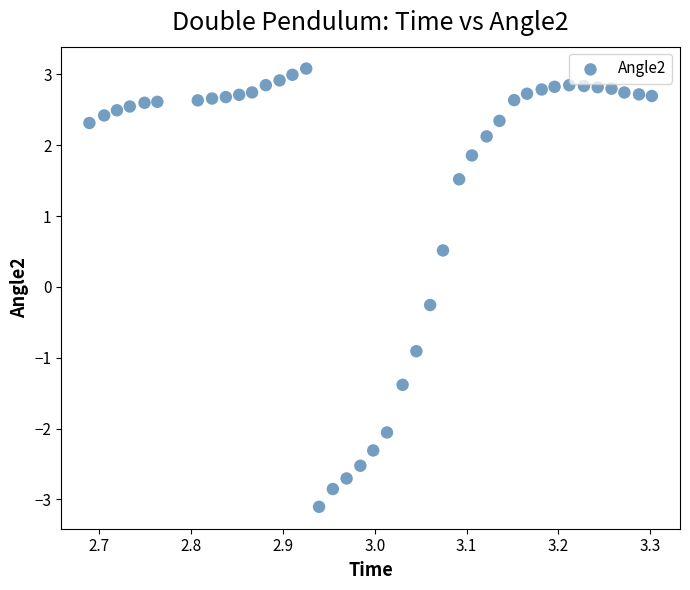

What Y value in the scatter plot is closest to 0?

-0.3